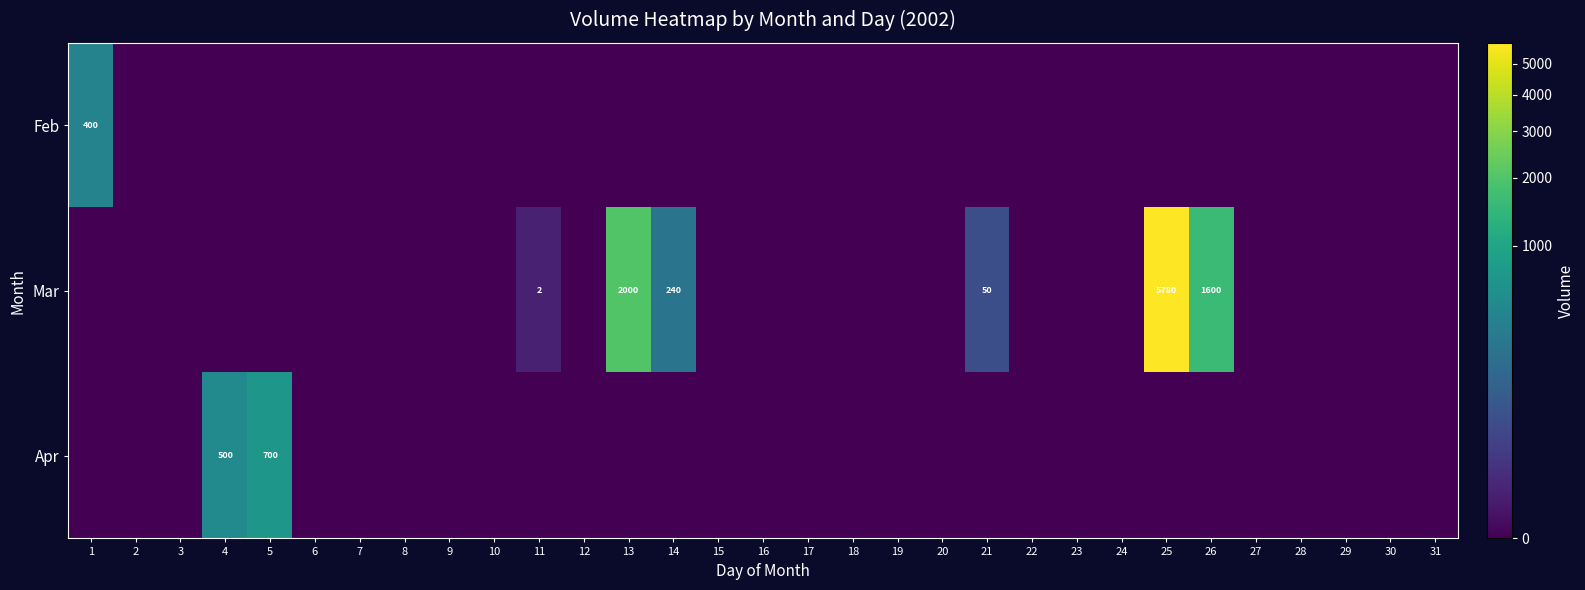

How many distinct data groups are displayed?

3